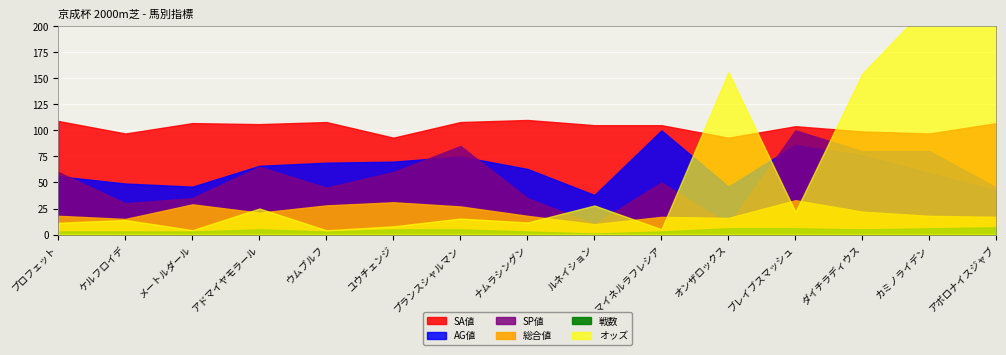

What is the value of the 戦数 point at the 9th from the left?

1.0